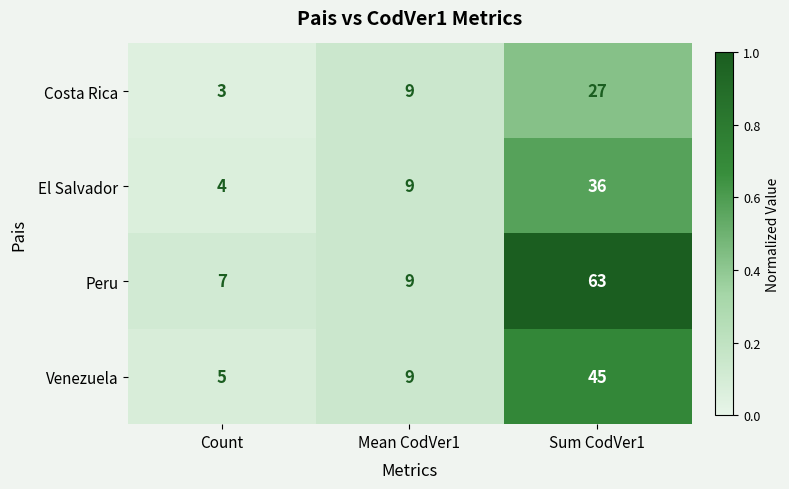

Between Count and Mean CodVer1, which series saw the biggest shift?

Costa Rica